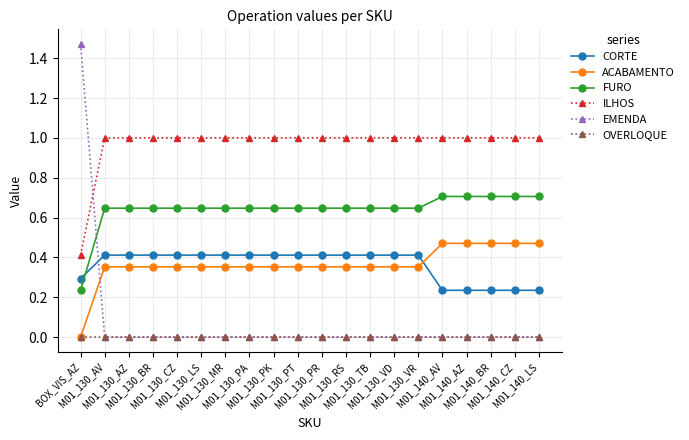

Count the number of data series in this chart.

6